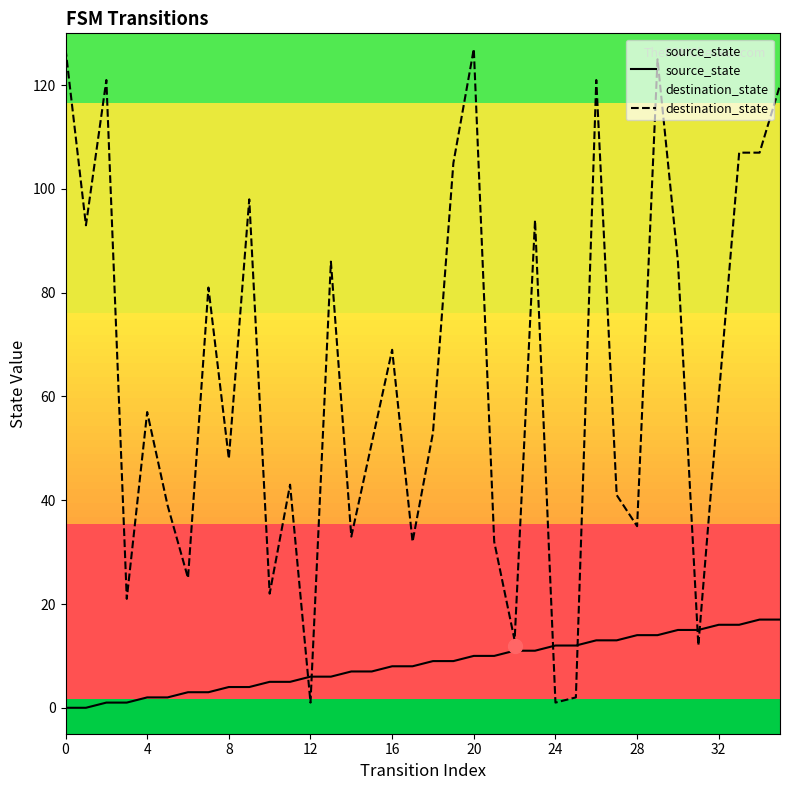

What are all the series names shown in the legend?

source_state, destination_state